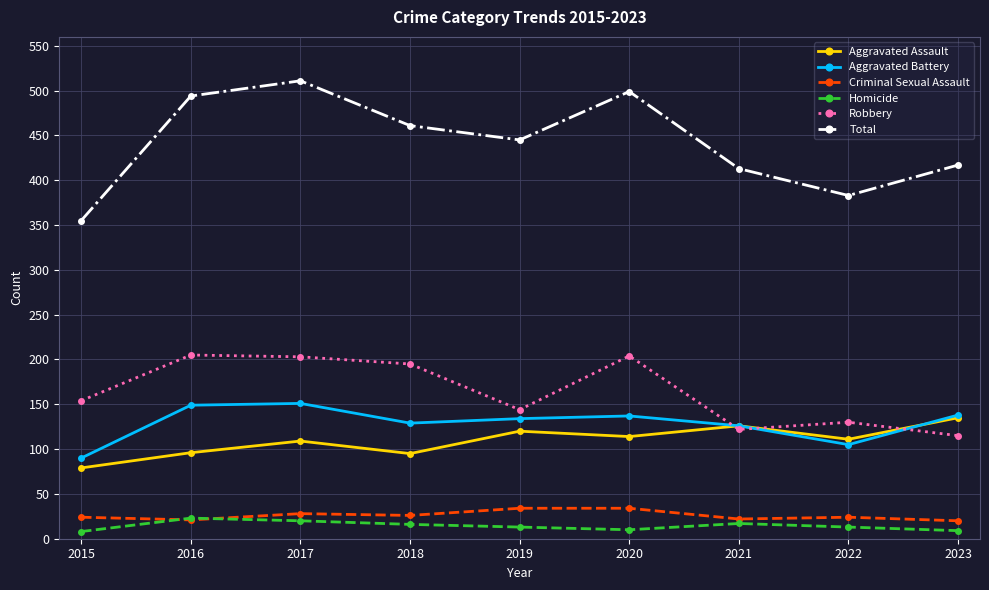

Between 2020 and 2022, which series saw the biggest shift?

Total